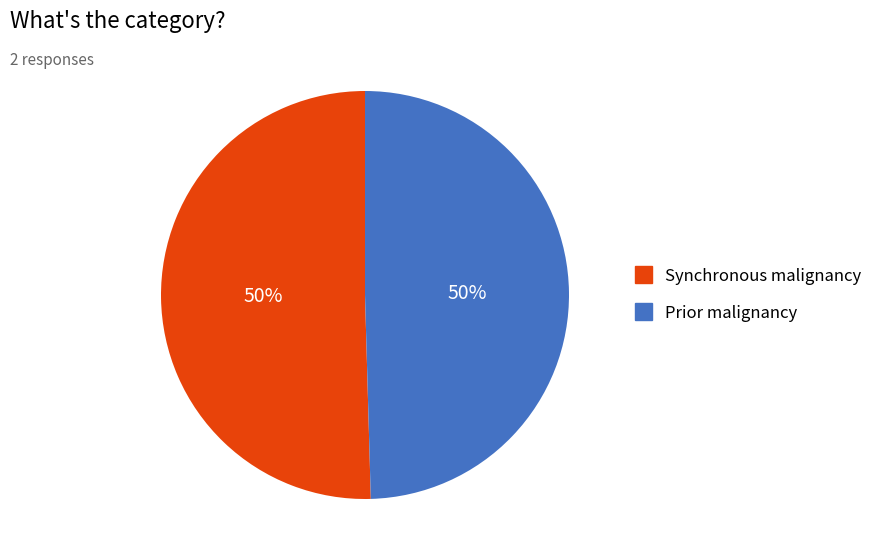

To the nearest percent, what is the combined percentage of Synchronous malignancy and Prior malignancy?

100%